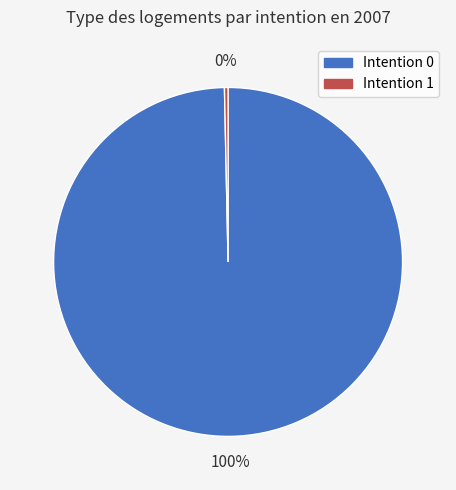

Does any single category account for the majority?

Yes